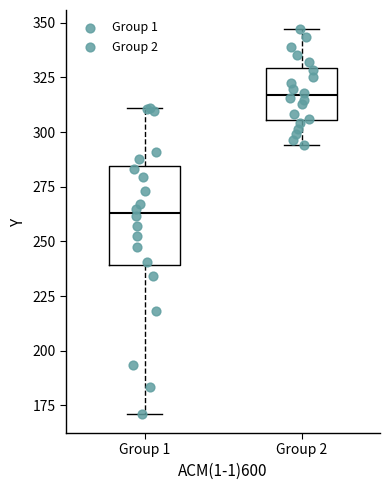

Reading left to right, transcribe this box plot: for each box, give where its median line is, the range the box spans, and where its two whiskers end, as read against the y-axis. The values are not printed on the chart, so give them approximately, as read against the axis.

Group 1: median 265, box 240 to 285, whiskers 170 to 310
Group 2: median 315, box 305 to 330, whiskers 295 to 345